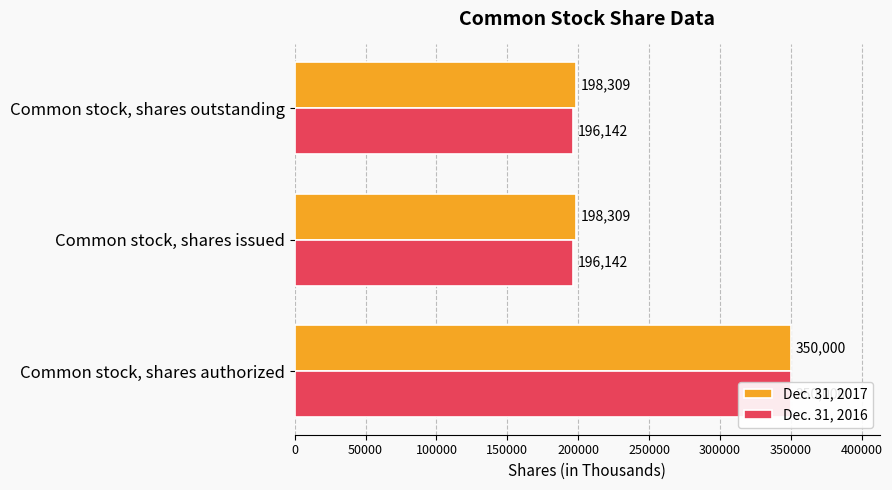

What is the approximate value of Dec. 31, 2017 at Common stock, shares authorized?

350000